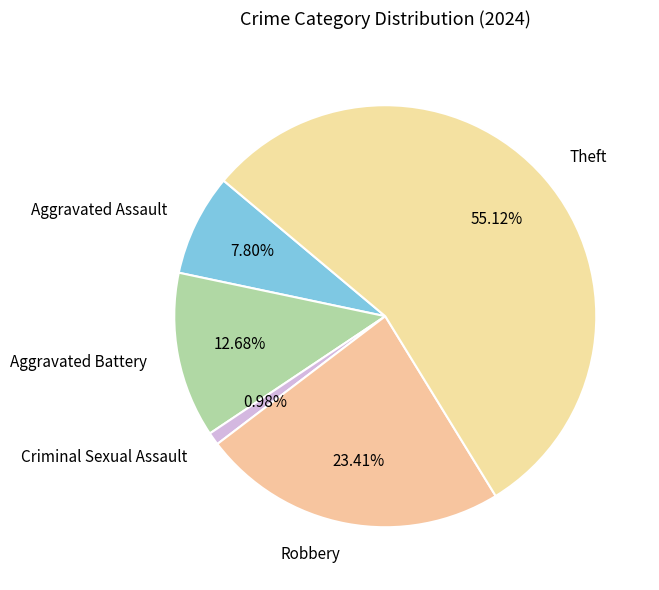

How much of the chart is everything except Criminal Sexual Assault?

99.0%